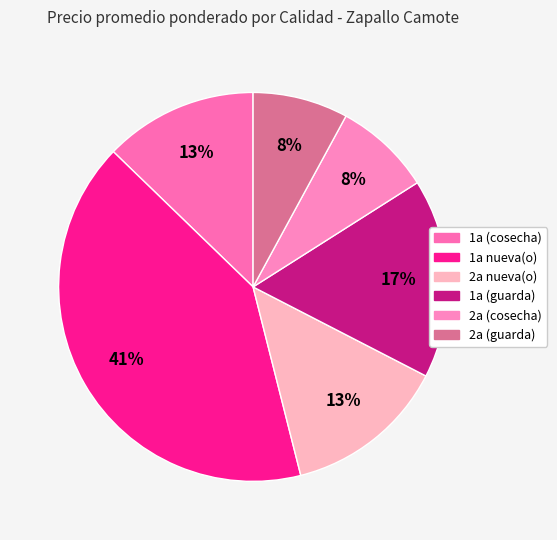

Count the number of slices in the pie.

6